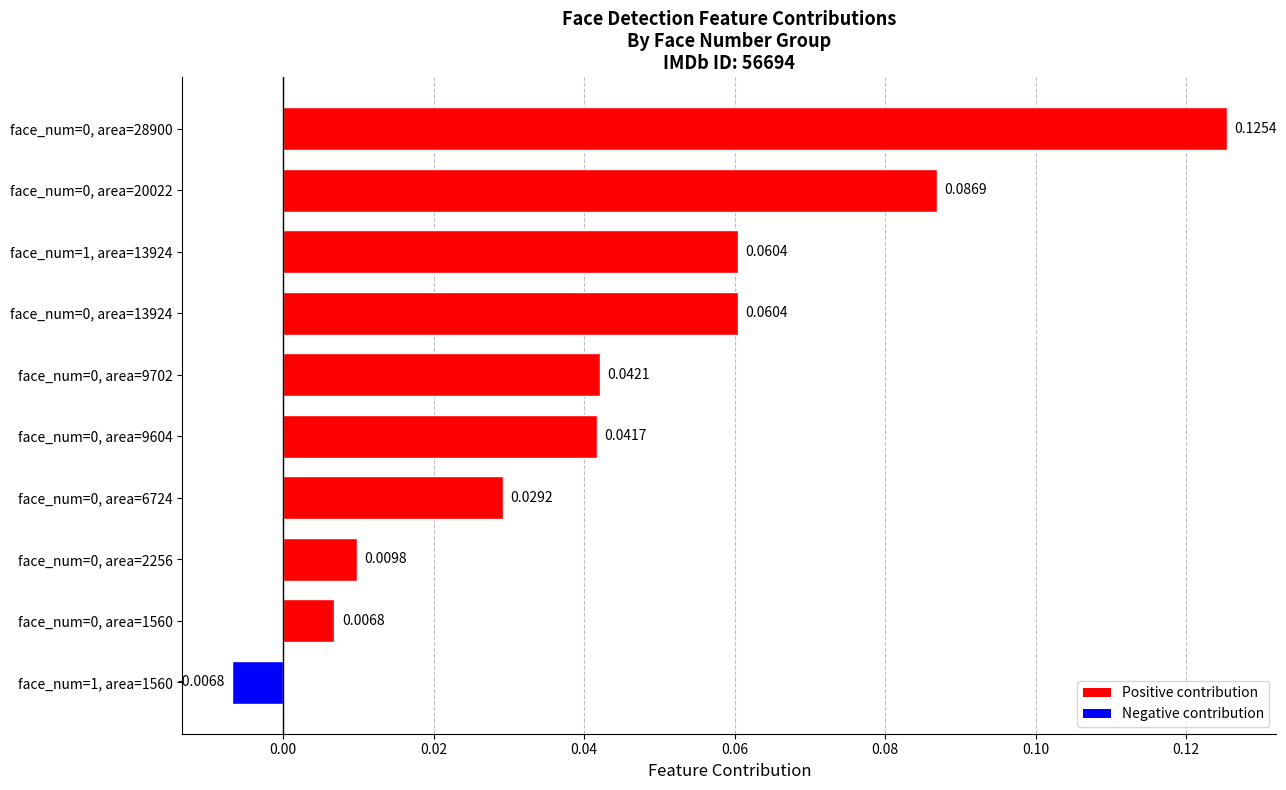

What is the change in value from face_num=0, area=9604 to face_num=0, area=28900?

+0.1